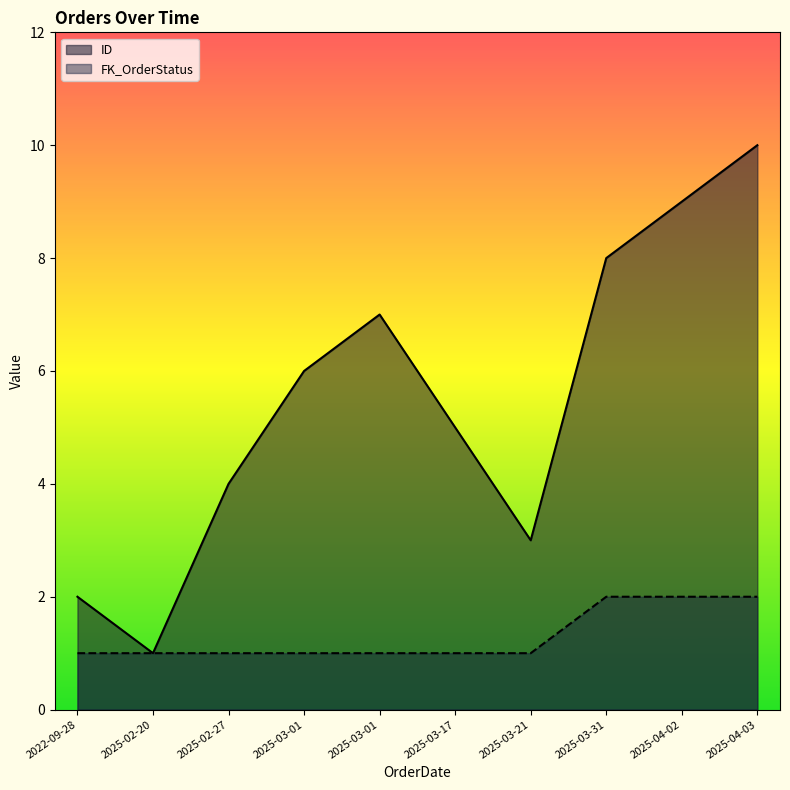

What is the sum of the values at 2025-03-31 and 2025-04-03?

4